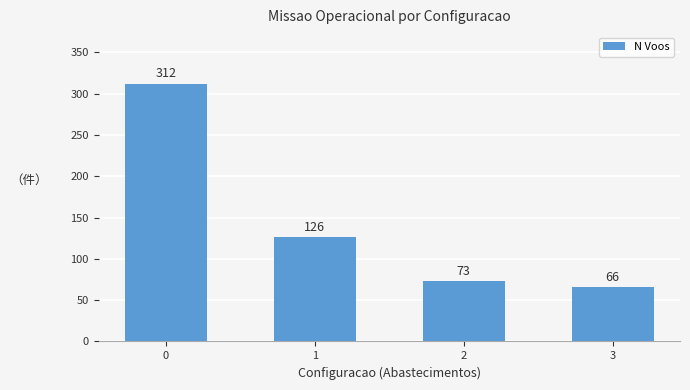

What is the sum of all values?

577